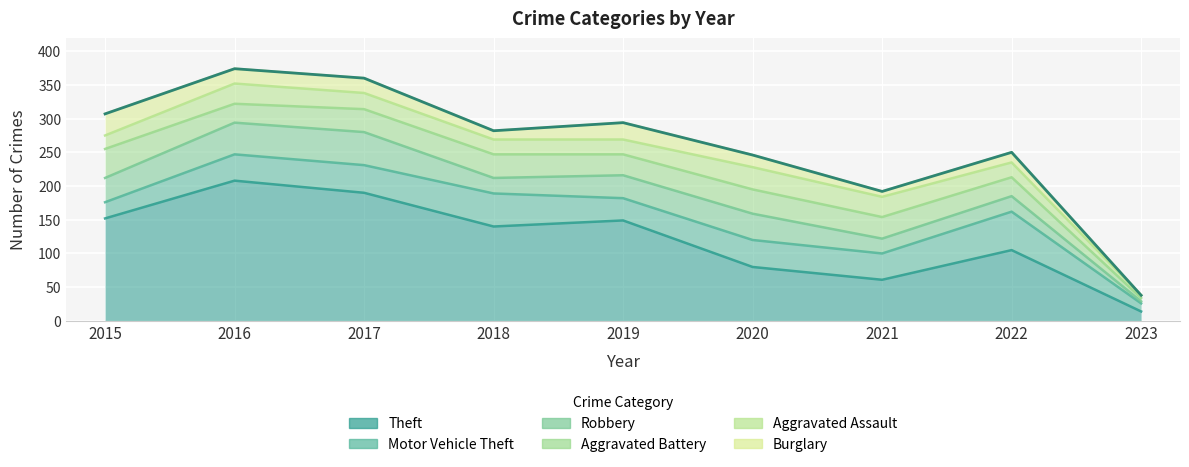

Is it true that Aggravated Battery equals 43 at 2015?

True